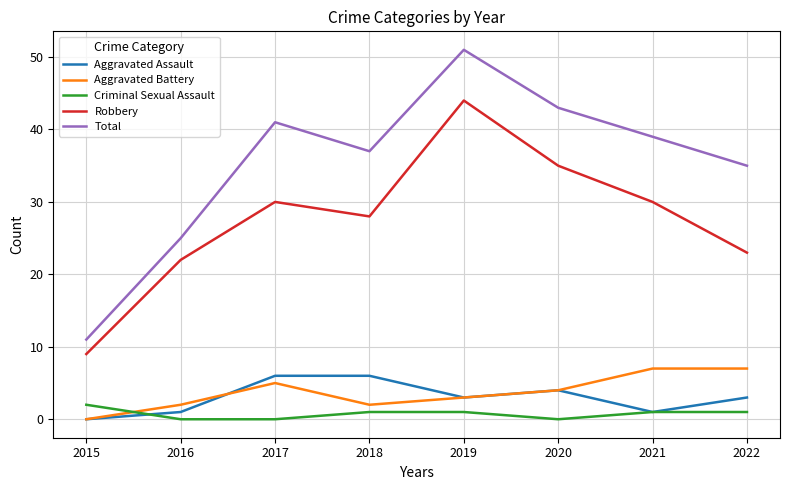

Rank the series by their maximum value, from lowest to highest.

Criminal Sexual Assault, Aggravated Assault, Aggravated Battery, Robbery, Total